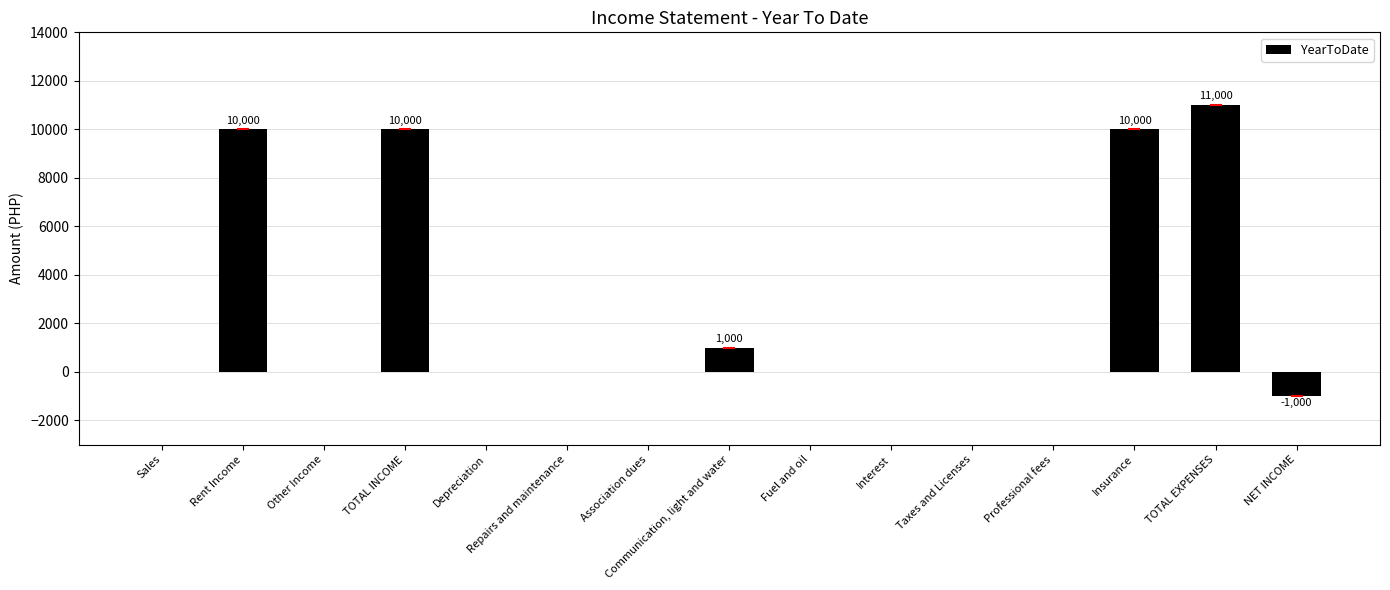

Does the chart contain stacked bars?

No